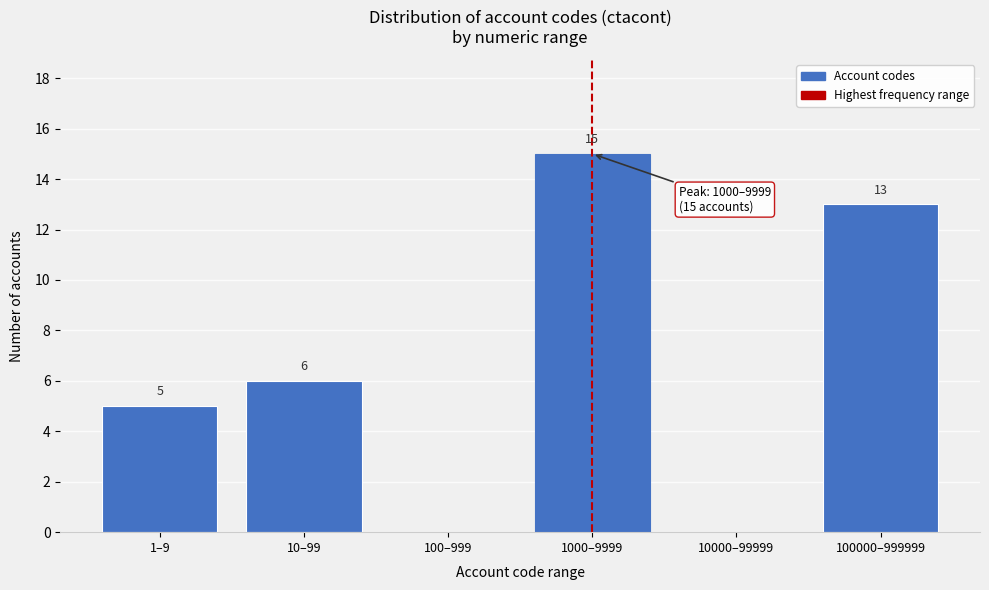

Reading right to left, transcribe all the data shown in this chart.

100000–999999=13	10000–99999=0	1000–9999=15	100–999=0	10–99=6	1–9=5